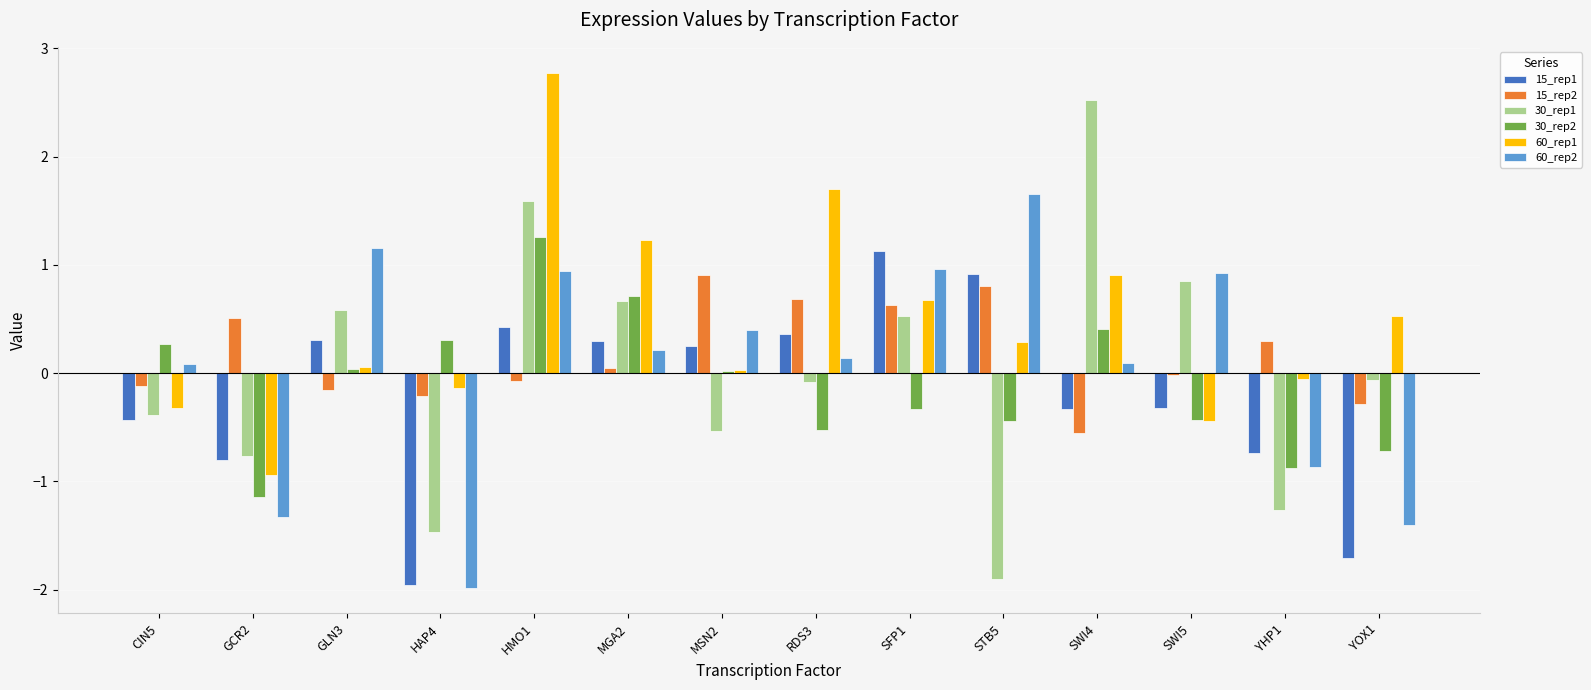

What is the greatest value displayed?

2.8